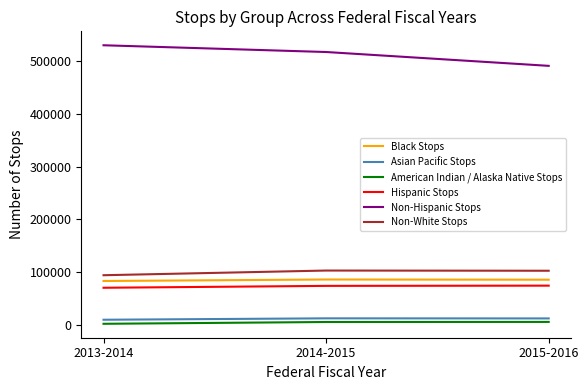

What is the difference between the maximum and minimum values in the Non-Hispanic Stops series?

39097